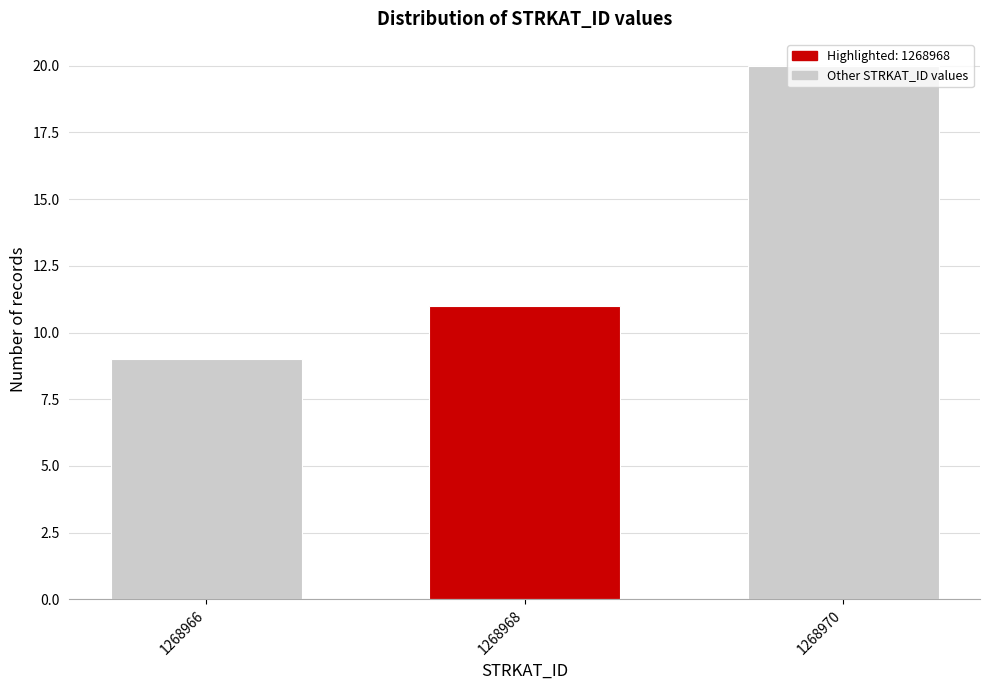

List the labels in order of value, largest first.

1268970, 1268968, 1268966